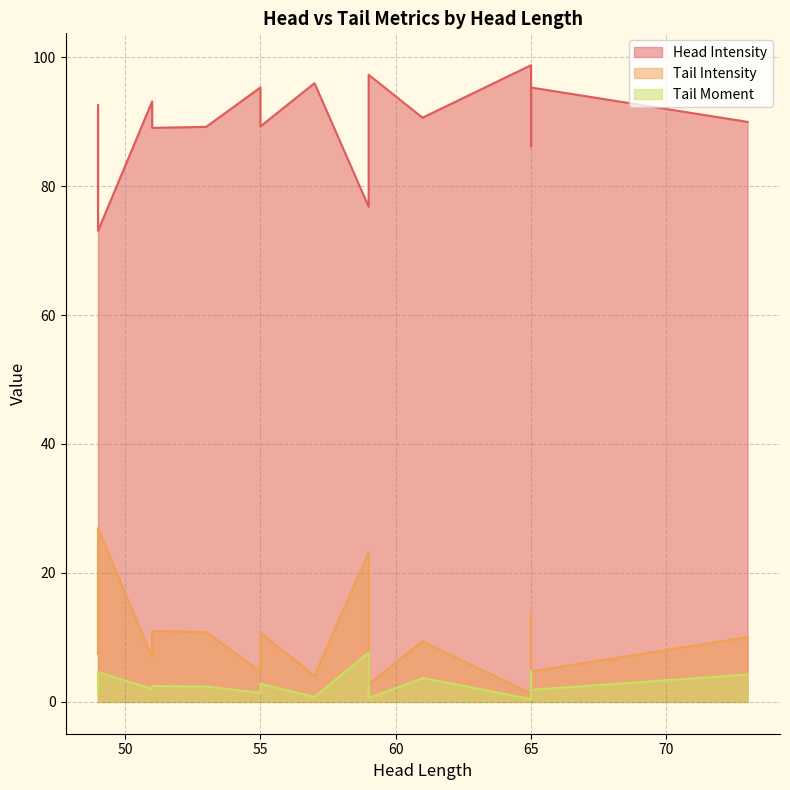

Does the chart display data point markers on the line(s)?

No